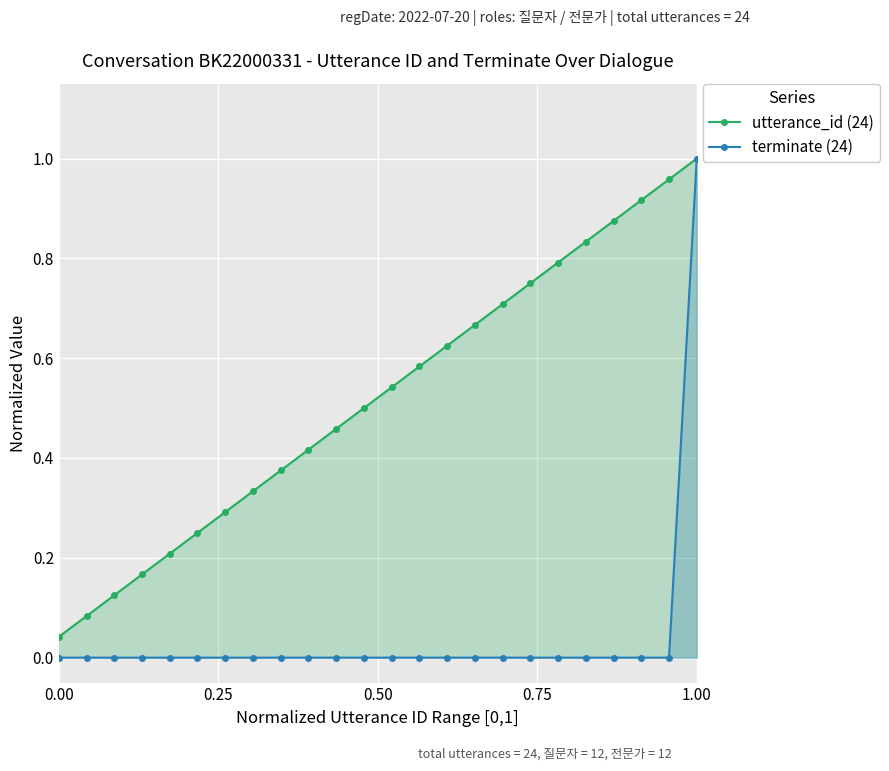

What are all the series names shown in the legend?

utterance_id (24), terminate (24)